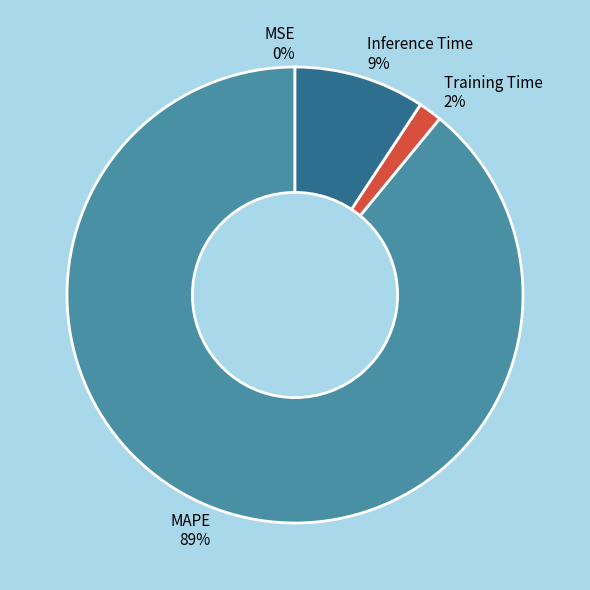

To the nearest percent, what portion does Training Time 2% represent?

2%